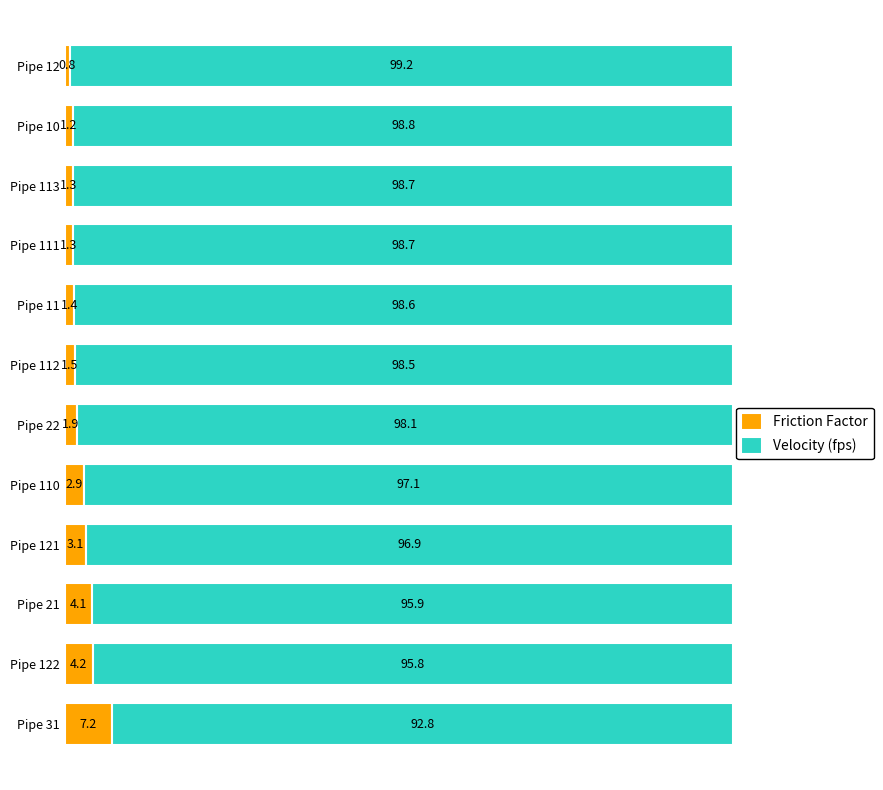

What is the total value across all series at Pipe 113?

100.0